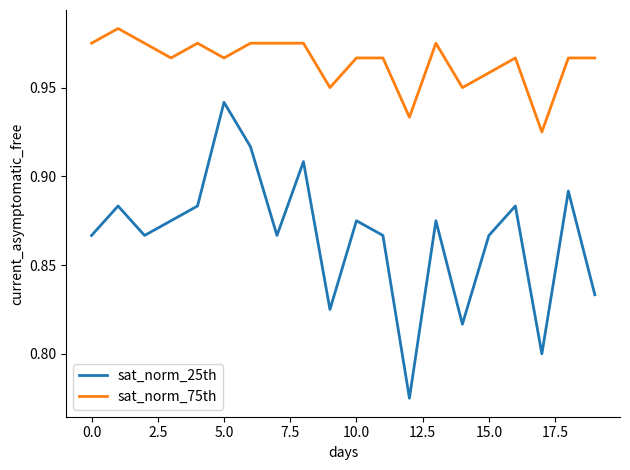

List the series in order of their overall mean, lowest first.

sat_norm_25th, sat_norm_75th